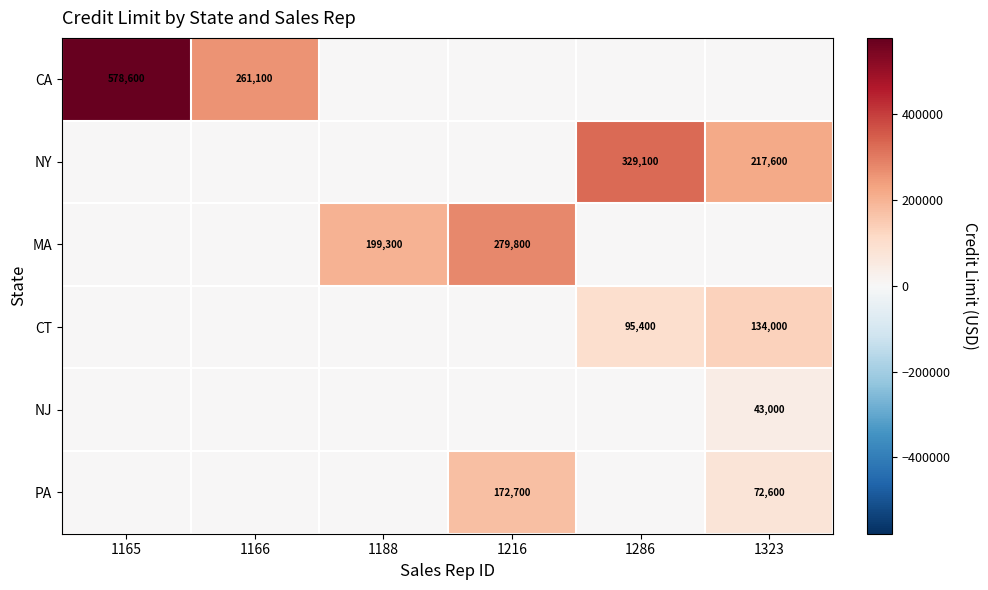

The value of MA at 1216 is 427632. True or false?

False